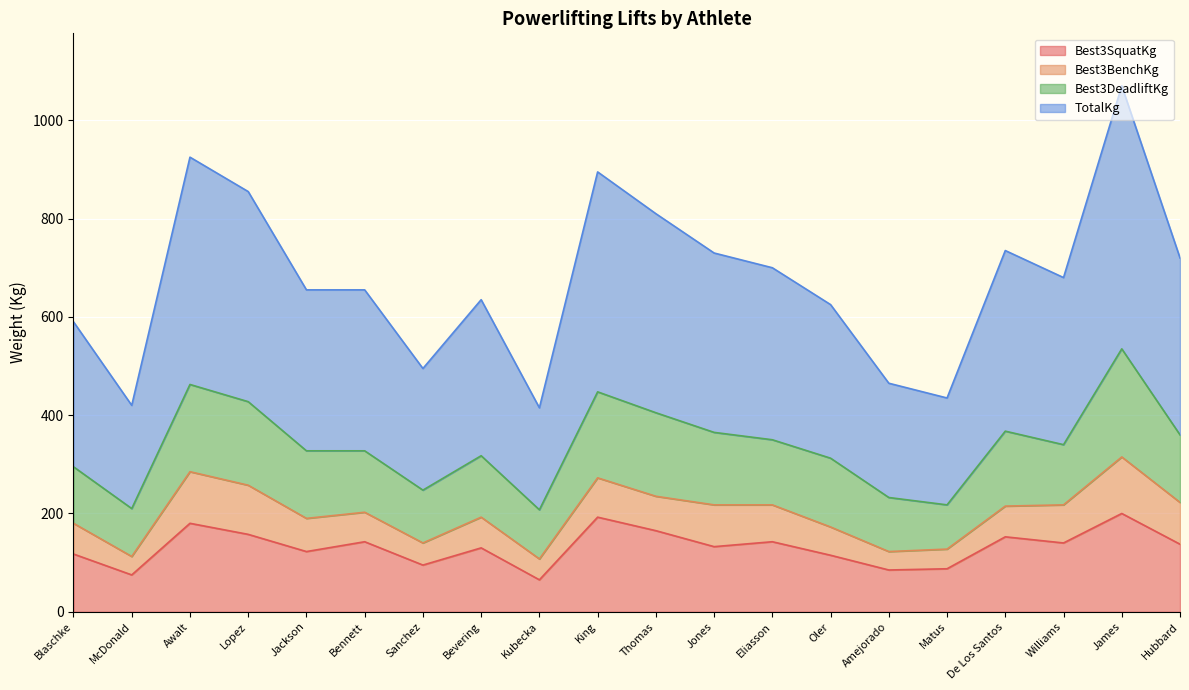

The Best3SquatKg series shows 165.0 at Thomas. True or false?

True